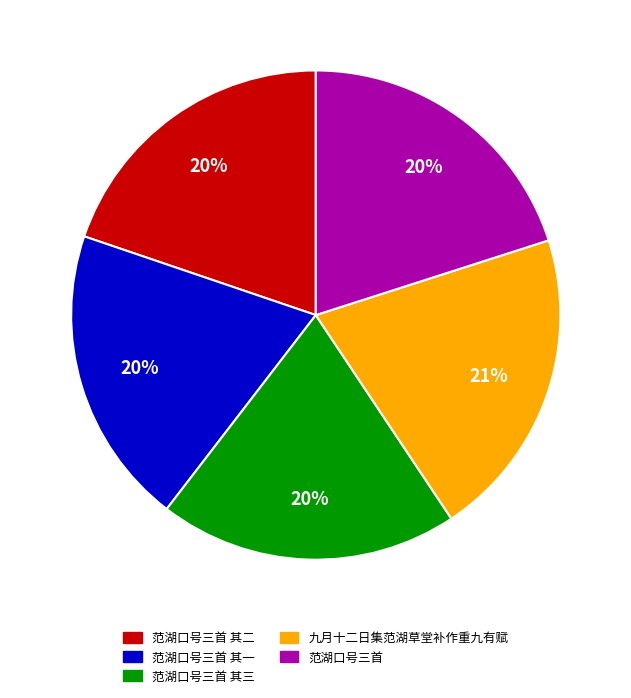

Does any single category account for the majority?

No